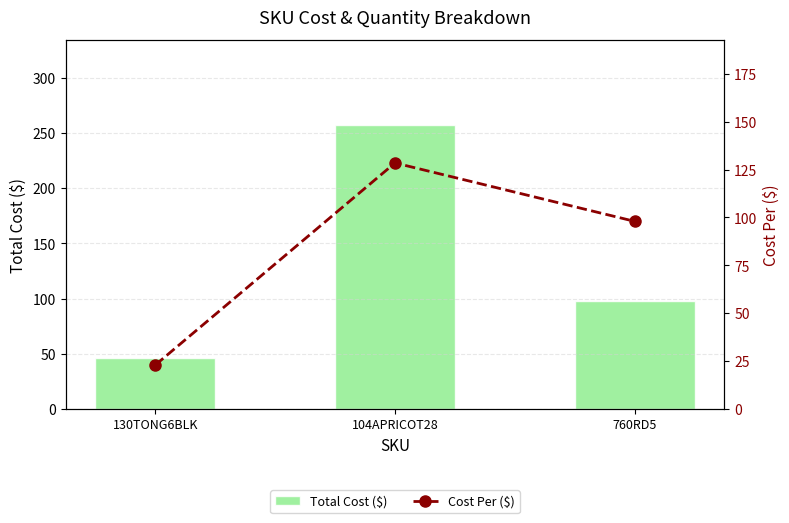

Between 760RD5 and 130TONG6BLK, which is larger?

760RD5